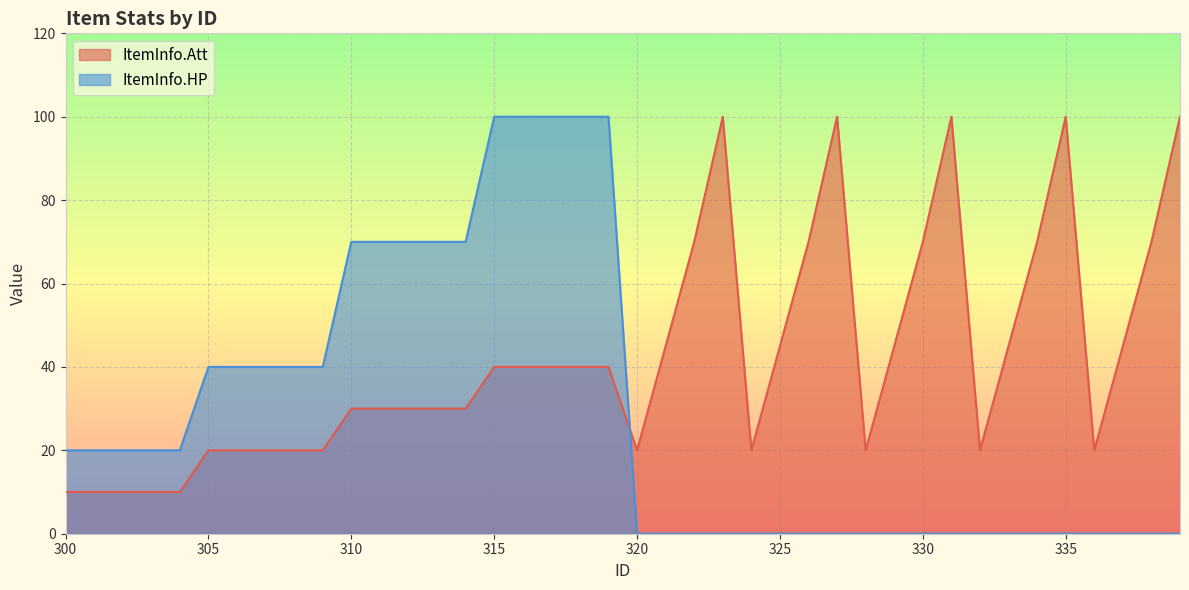

How many lines are shown in the chart?

2